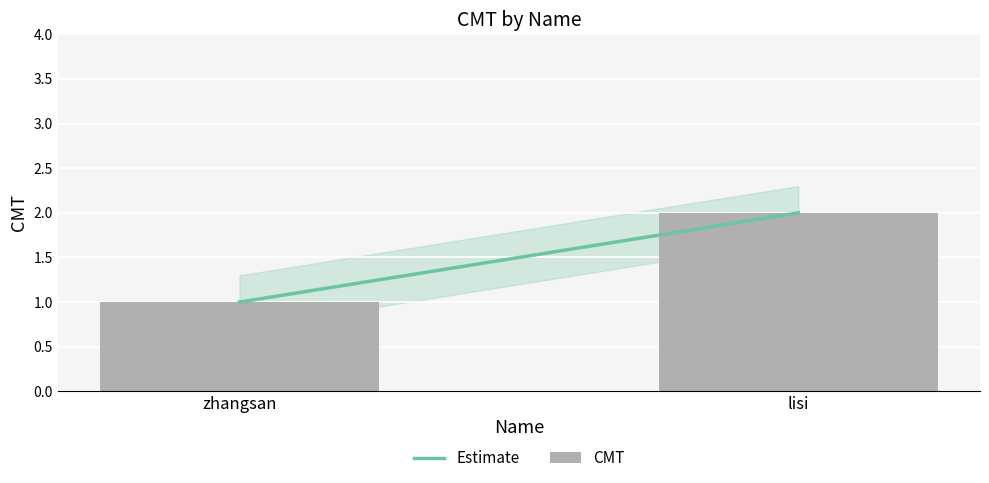

At which category does the chart reach its minimum across all series?

zhangsan